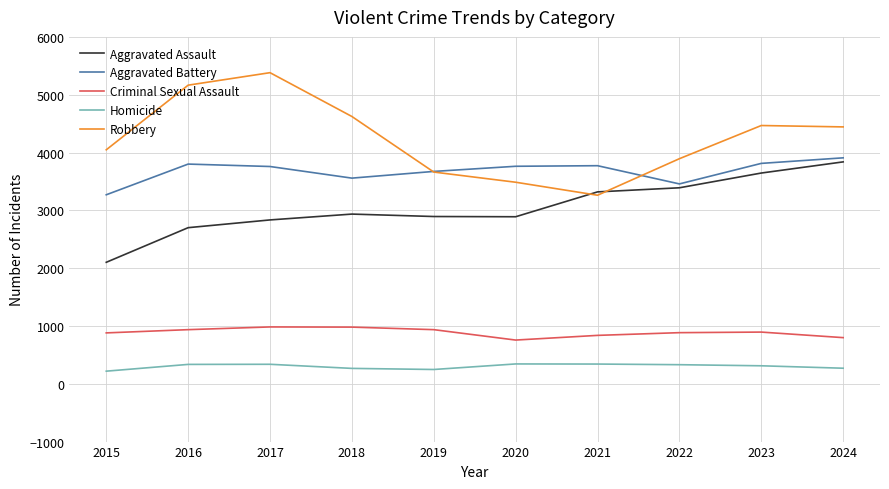

What is the difference between the maximum and minimum values in the Criminal Sexual Assault series?

227